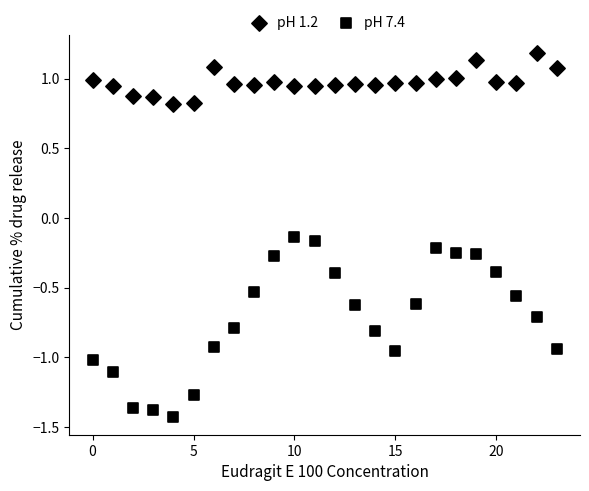

How many points are shown in the scatter plot?

48